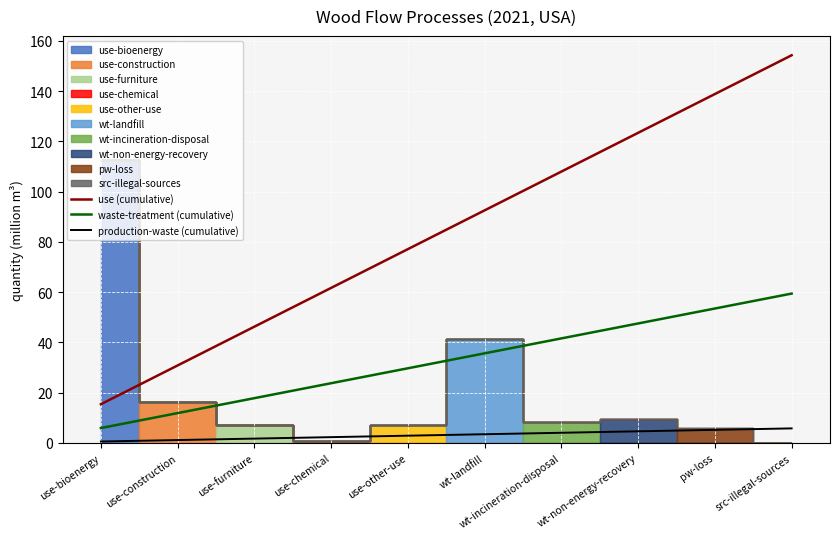

Which series has the largest total across all categories?

use (cumulative)